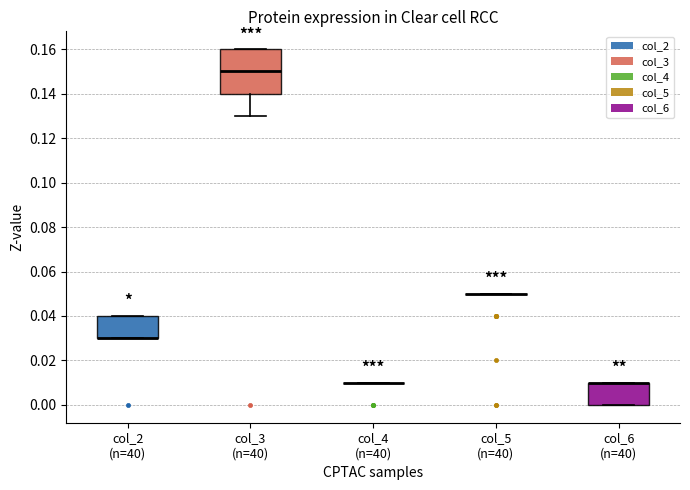

Where is the upper edge of the box for col_3 (n=40) on the y-axis? The values are not printed on the chart, so give them approximately, as read against the axis.

0.16